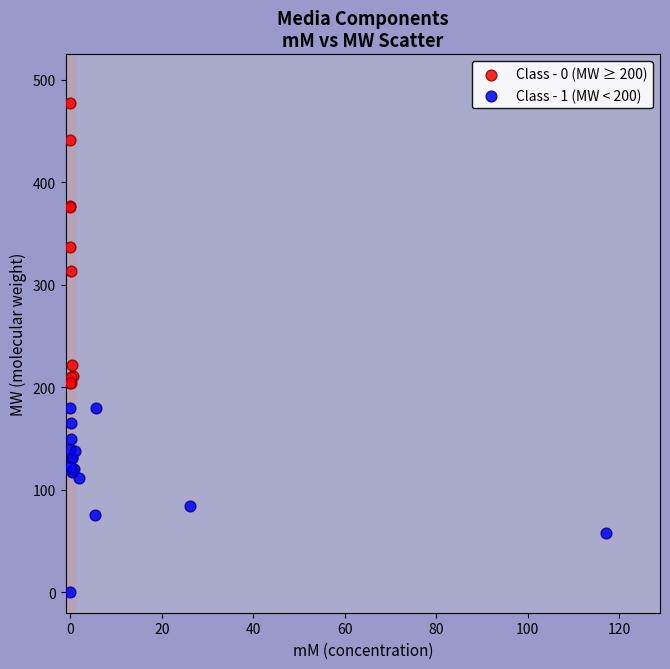

What are all the series names shown in the legend?

Class - 0 (MW ≥ 200), Class - 1 (MW < 200)